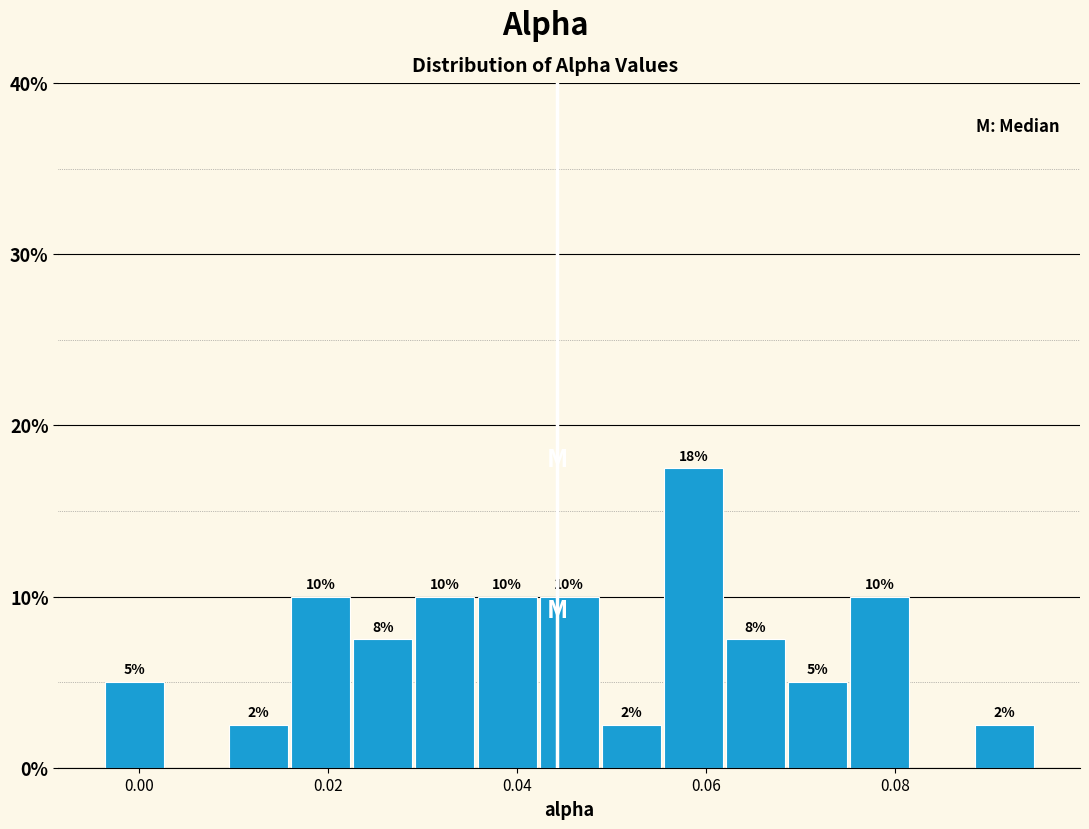

Around what value on the x-axis is the tallest bar? Give the approximate position of its centre, as read against the axis.

0.058